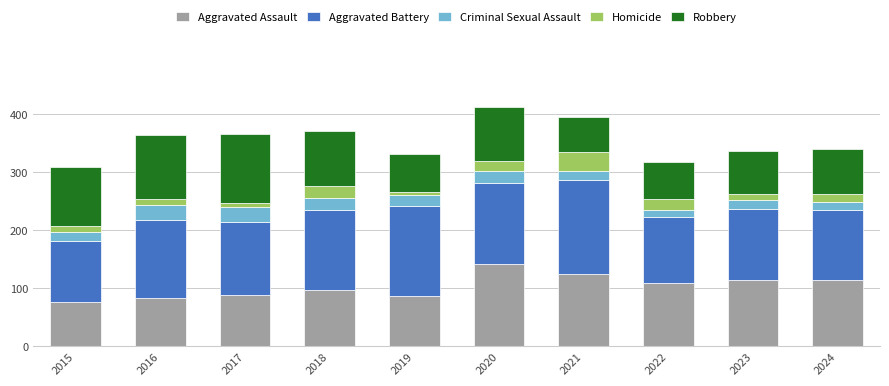

True or false: Aggravated Assault has a value of 142 at 2018.

False